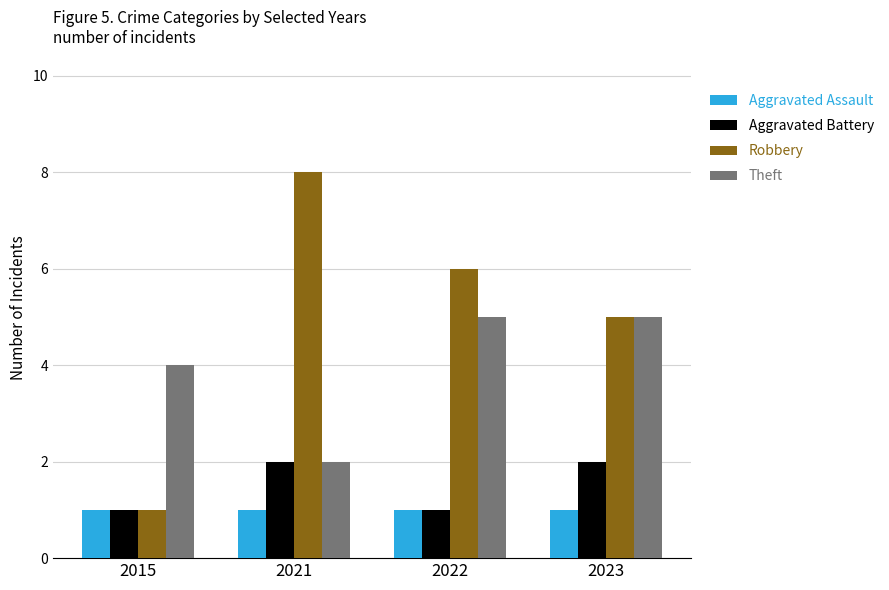

The Robbery series shows 4 at 2022. True or false?

False